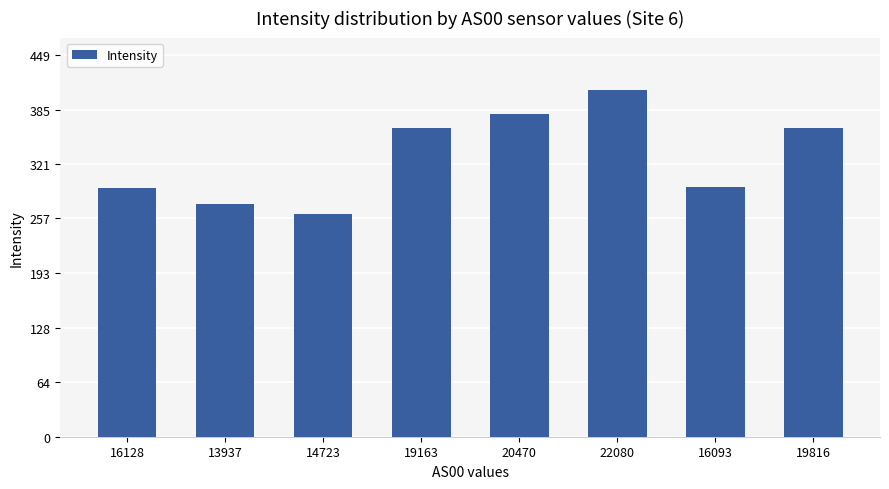

What is the greatest value displayed?

408.6